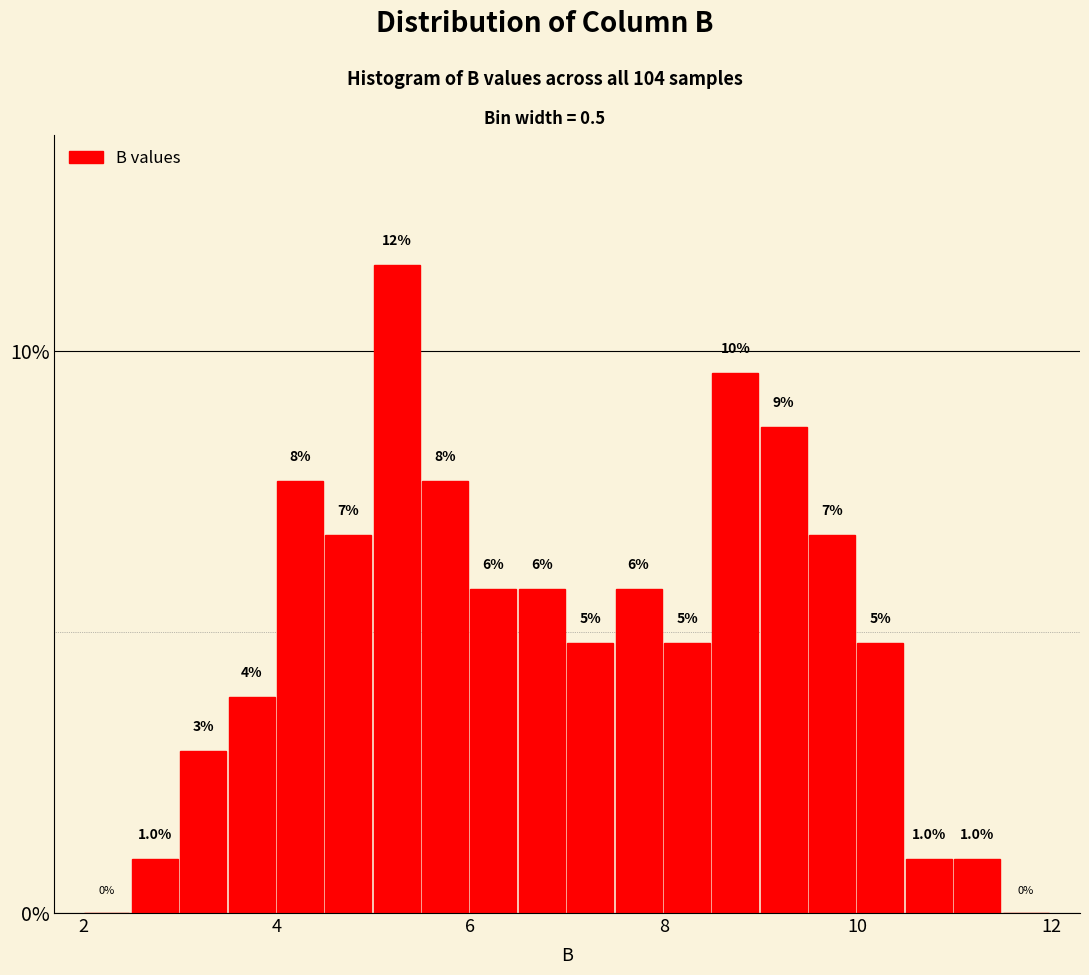

Read against the x-axis, roughly where is the centre of the tallest bar?

5.2